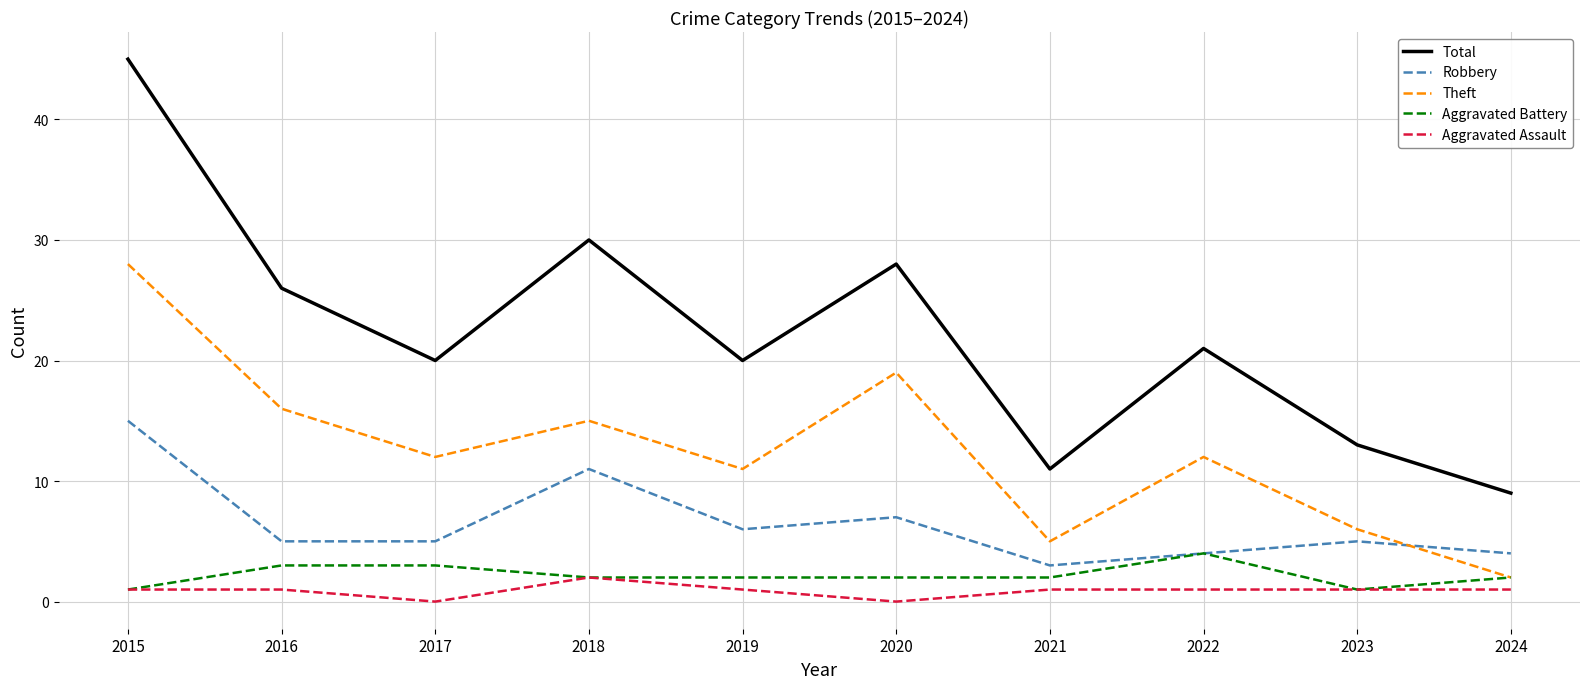

What is the sum of the Aggravated Battery values at 2019 and 2017?

5